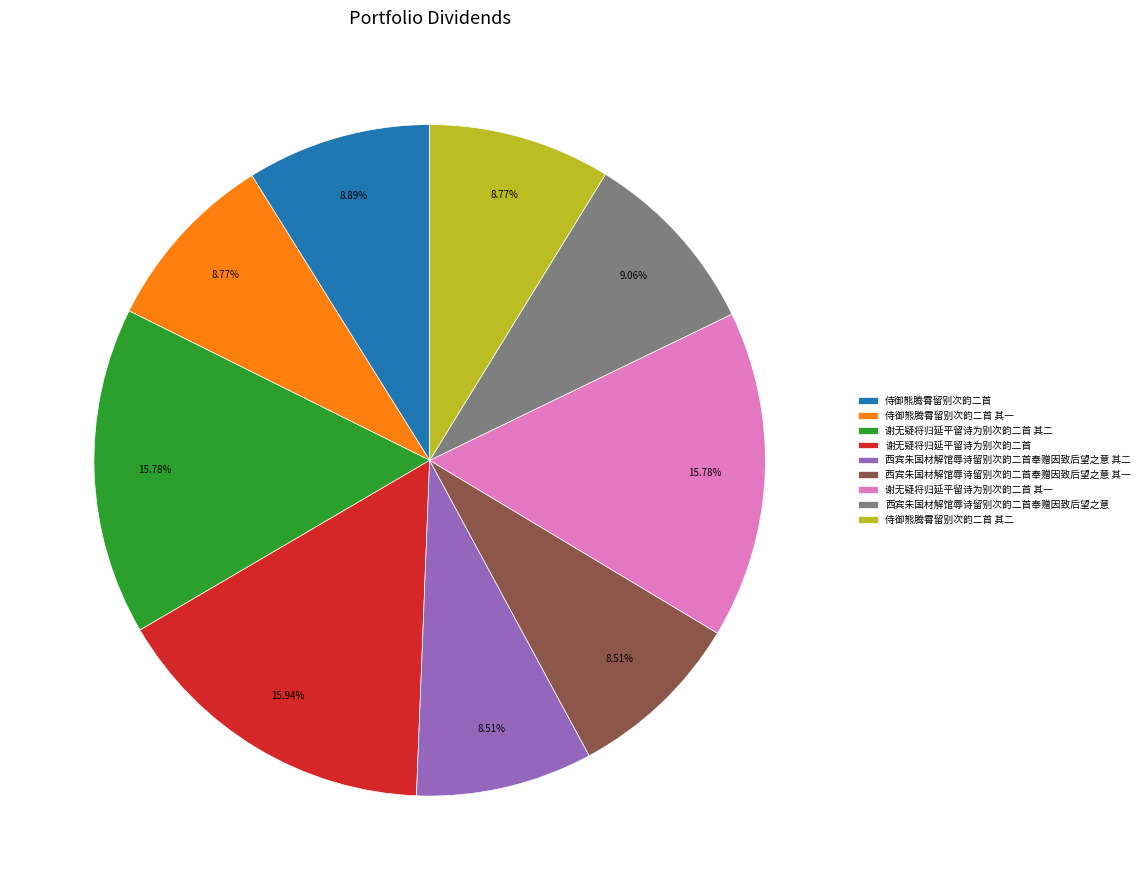

True or false: 谢无疑将归延平留诗为别次韵二首 其二 accounts for 5% of the total.

False